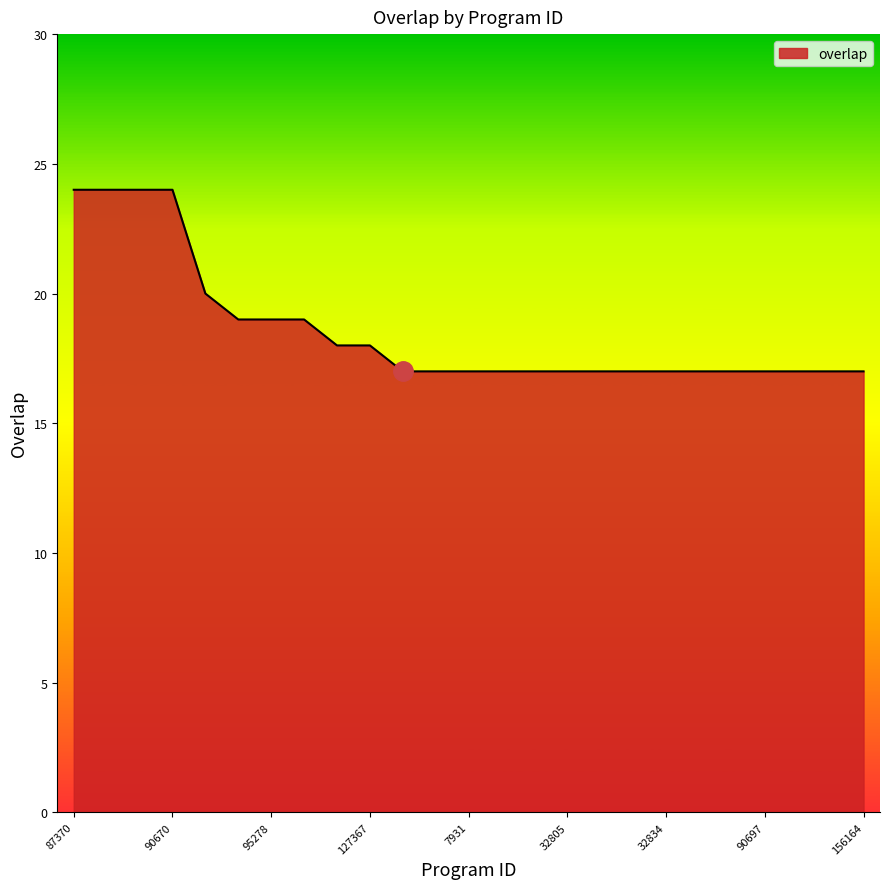

What is the maximum value shown in the chart?

24